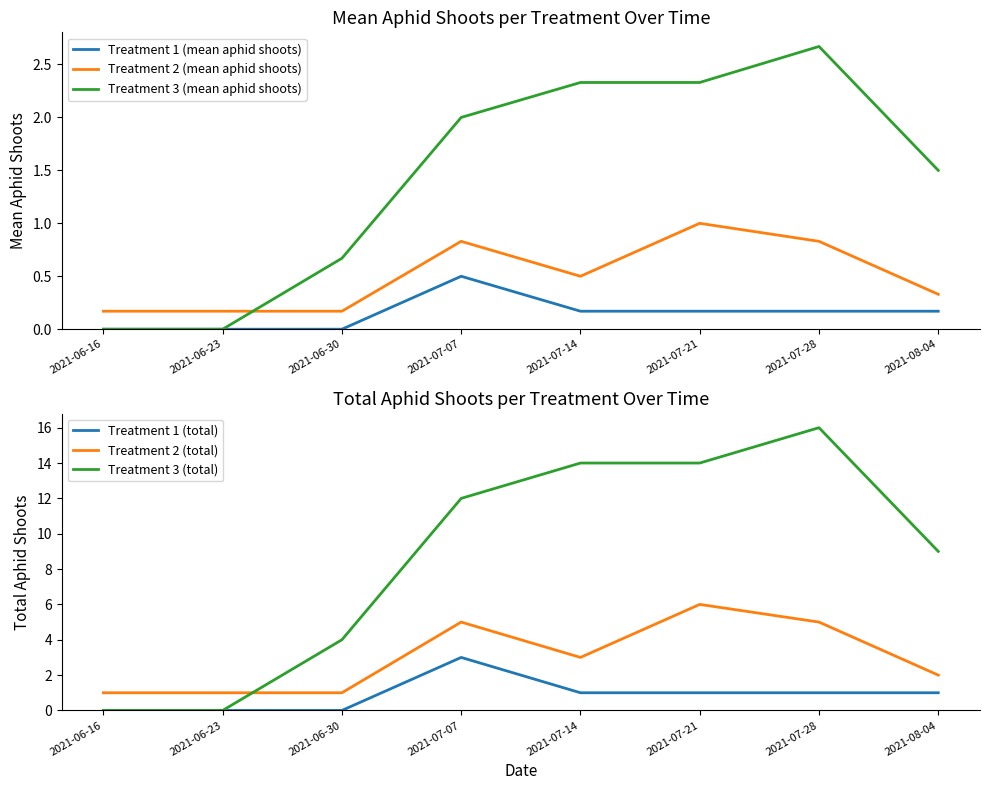

Reading right to left, extract all data points from this chart.

Treatment 1 (mean aphid shoots): 2021-08-04=0.2	2021-07-28=0.2	2021-07-21=0.2	2021-07-14=0.2	2021-07-07=0.5	2021-06-30=0.0	2021-06-23=0.0	2021-06-16=0.0
Treatment 2 (mean aphid shoots): 2021-08-04=0.3	2021-07-28=0.8	2021-07-21=1.0	2021-07-14=0.5	2021-07-07=0.8	2021-06-30=0.2	2021-06-23=0.2	2021-06-16=0.2
Treatment 3 (mean aphid shoots): 2021-08-04=1.5	2021-07-28=2.7	2021-07-21=2.3	2021-07-14=2.3	2021-07-07=2.0	2021-06-30=0.7	2021-06-23=0.0	2021-06-16=0.0
Treatment 1 (total): 2021-08-04=1.0	2021-07-28=1.0	2021-07-21=1.0	2021-07-14=1.0	2021-07-07=3.0	2021-06-30=0.0	2021-06-23=0.0	2021-06-16=0.0
Treatment 2 (total): 2021-08-04=2.0	2021-07-28=5.0	2021-07-21=6.0	2021-07-14=3.0	2021-07-07=5.0	2021-06-30=1.0	2021-06-23=1.0	2021-06-16=1.0
Treatment 3 (total): 2021-08-04=9.0	2021-07-28=16.0	2021-07-21=14.0	2021-07-14=14.0	2021-07-07=12.0	2021-06-30=4.0	2021-06-23=0.0	2021-06-16=0.0